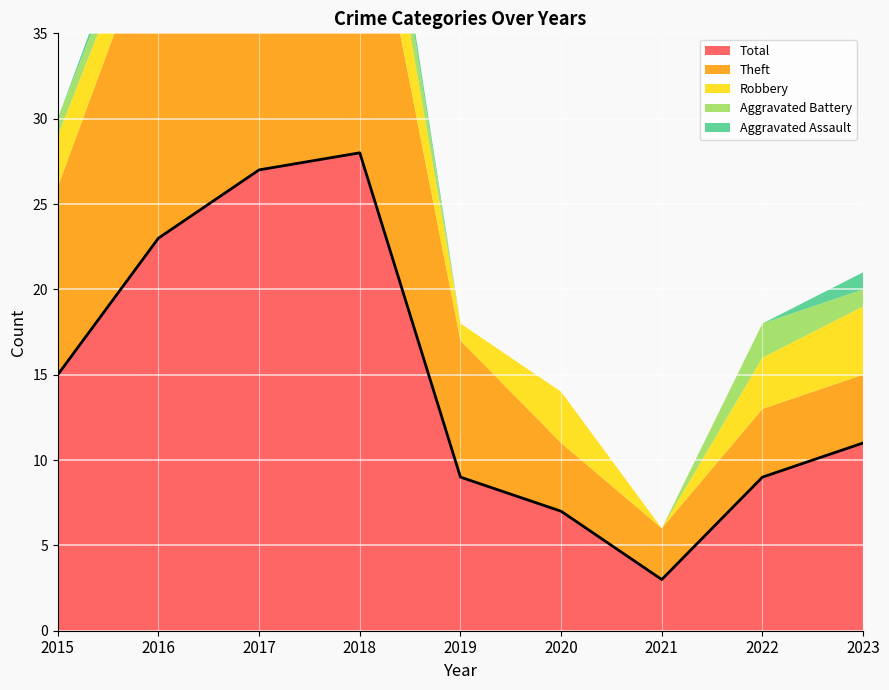

Reading left to right, extract all data points from this chart.

Theft: 11	19	19	19	8	4	3	4	4
Robbery: 3	2	7	5	1	3	0	3	4
Total: 15	23	27	28	9	7	3	9	11
Aggravated Battery: 1	1	0	3	0	0	0	2	1
Aggravated Assault: 0	1	0	1	0	0	0	0	1